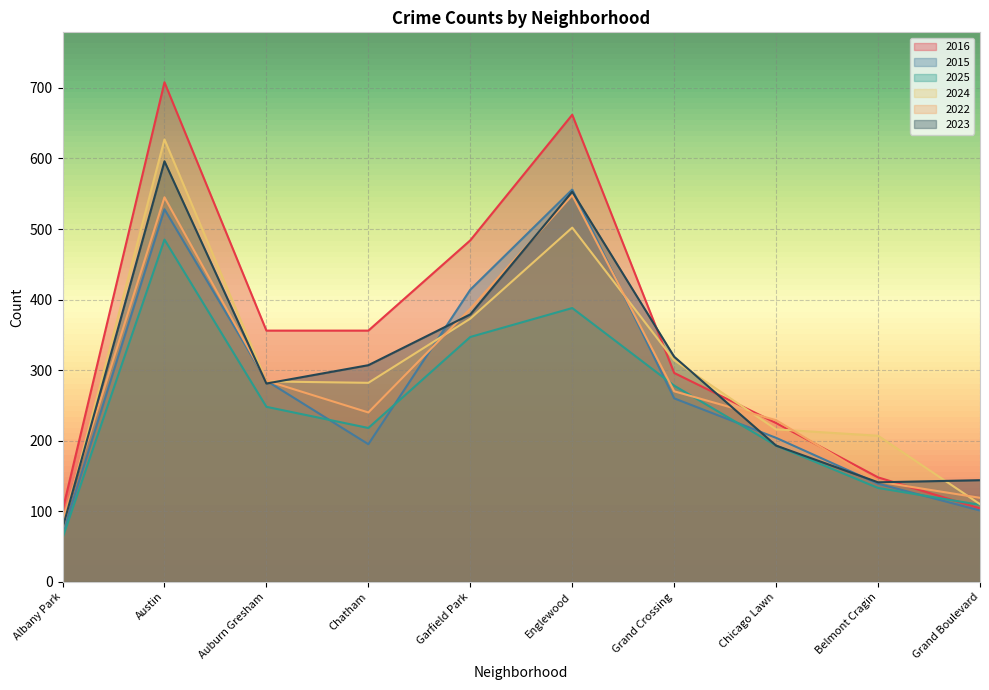

List the series in order of their peak value, lowest first.

2025, 2022, 2015, 2023, 2024, 2016